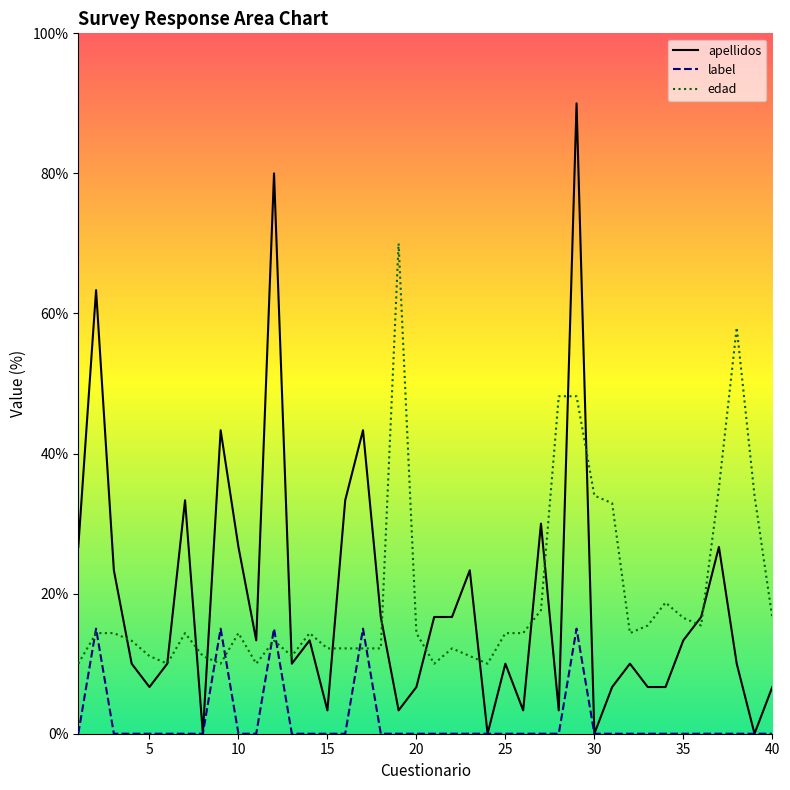

Rank the series by their maximum value, from highest to lowest.

apellidos, edad, label